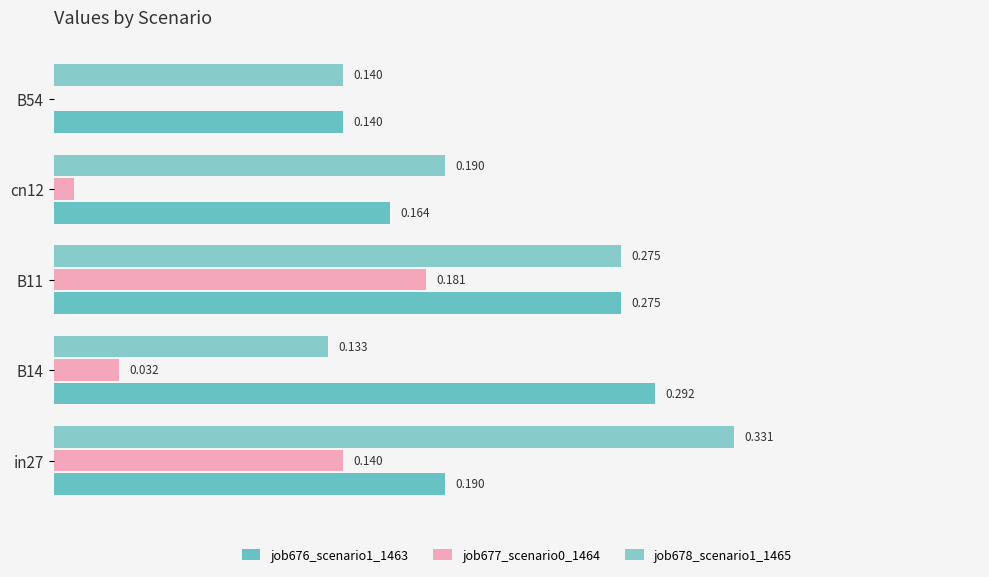

How many values in job677_scenario0_1464 are above zero?

4